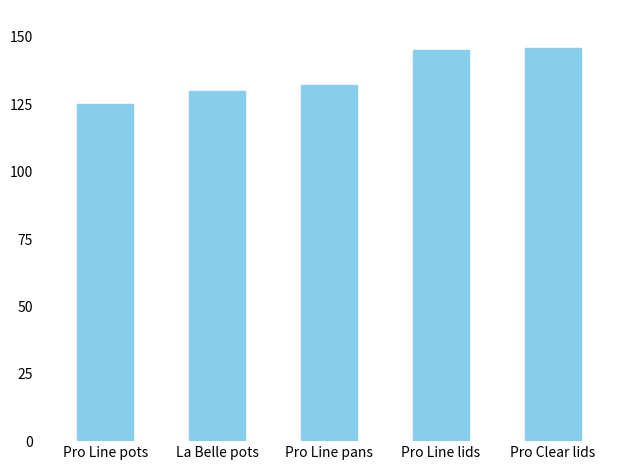

What is the smallest value displayed?

125